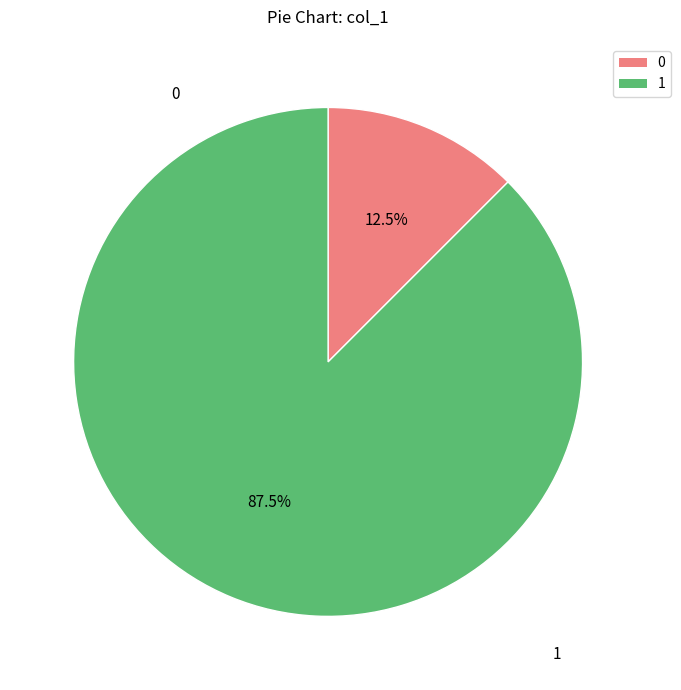

Does any single category account for the majority?

Yes